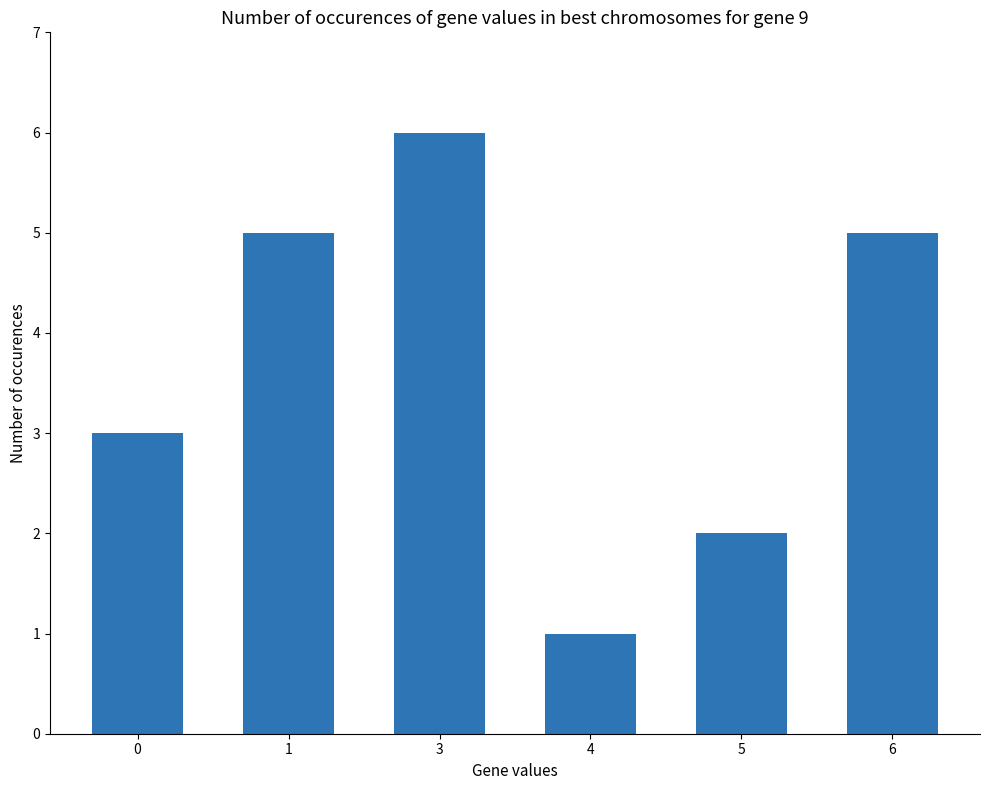

What is the value of the 1st bar from the left?

3